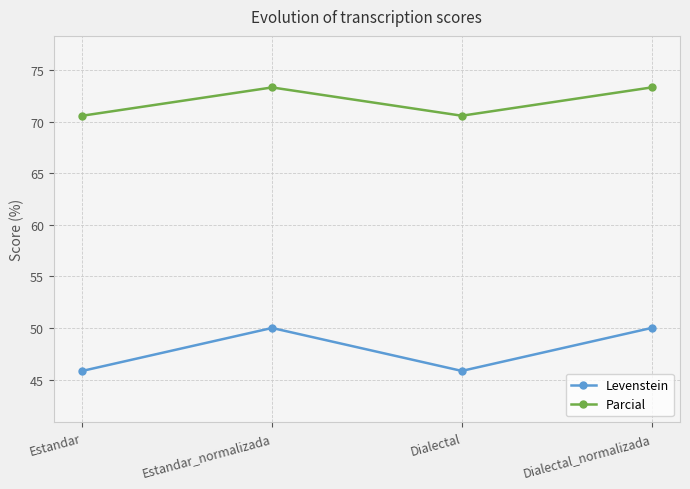

True or false: Levenstein has more than 0 interior local peaks.

True